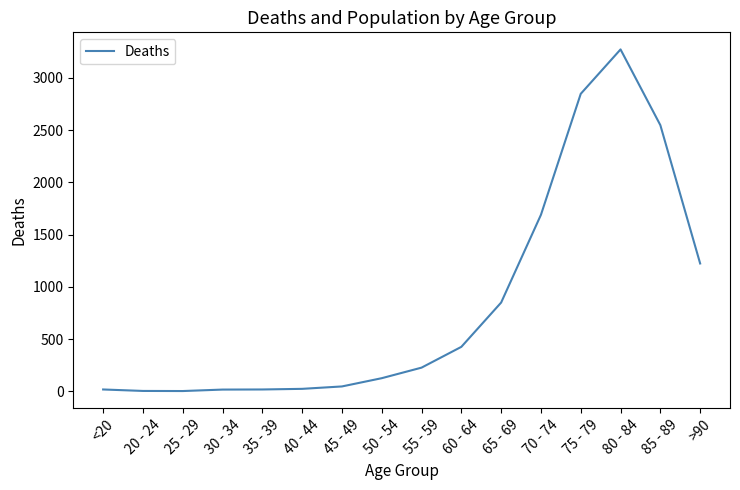

At which category does the chart reach its peak across all series?

80 - 84